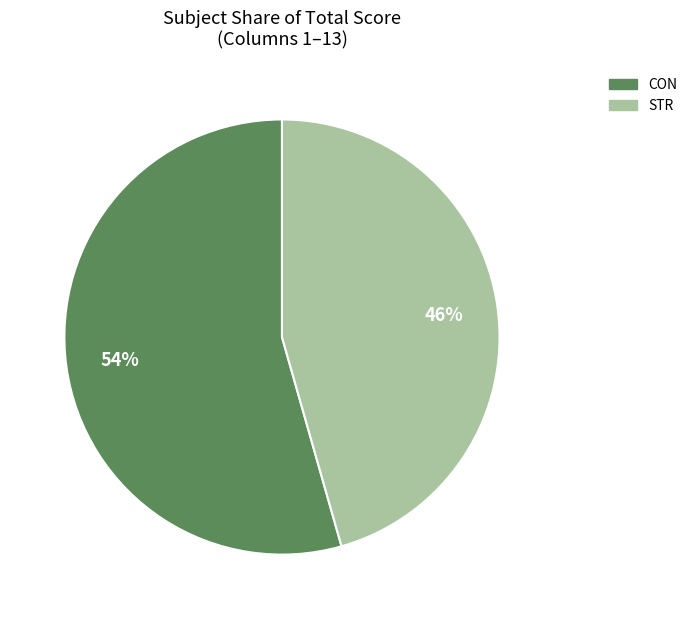

Rank the categories by value from lowest to highest.

STR, CON